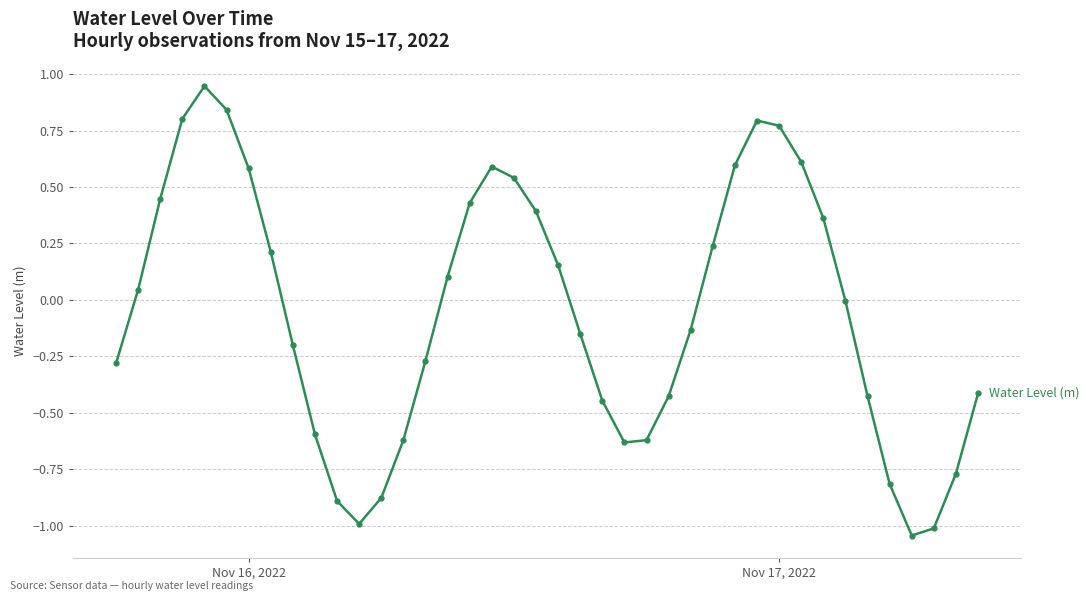

Is this an area chart (filled region under the line)?

No